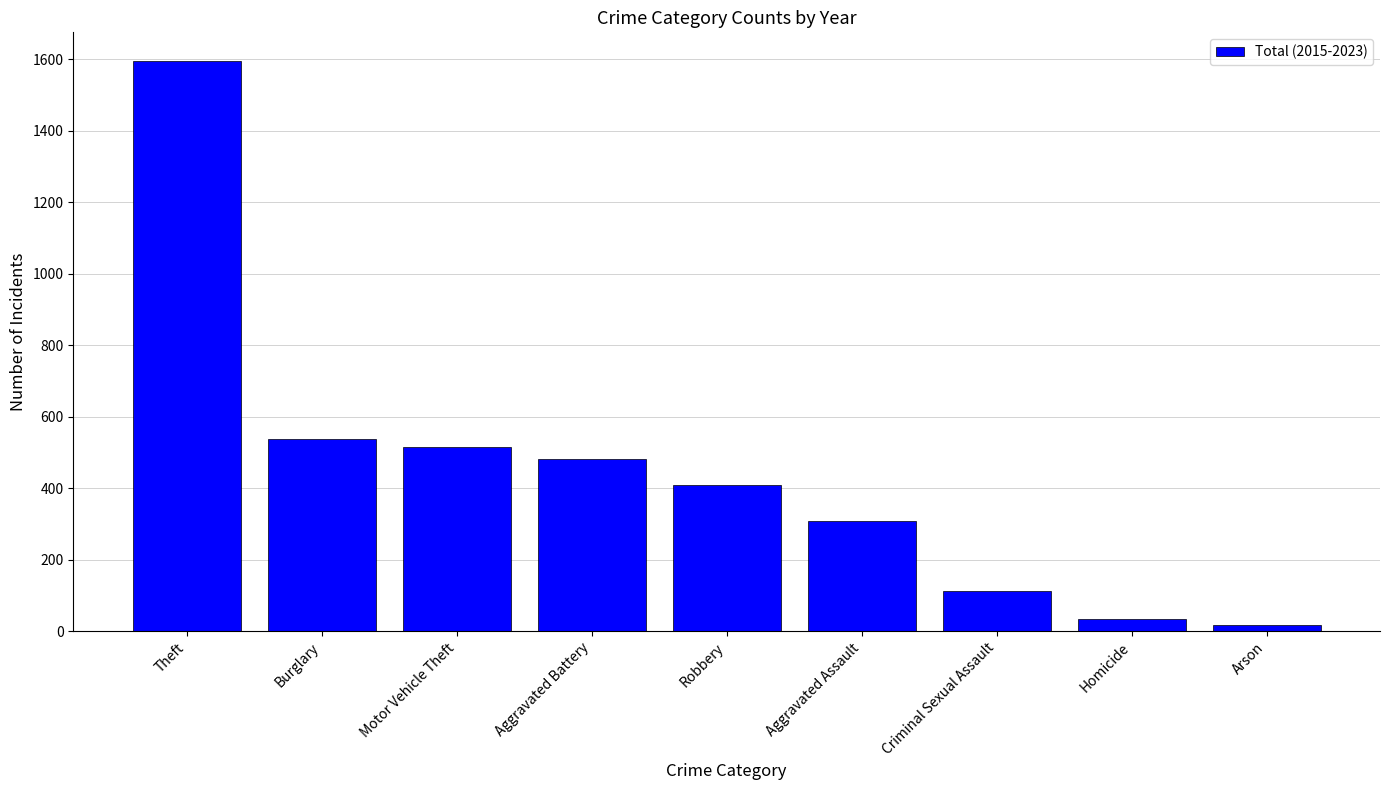

What is the change in value from Homicide to Arson?

-17